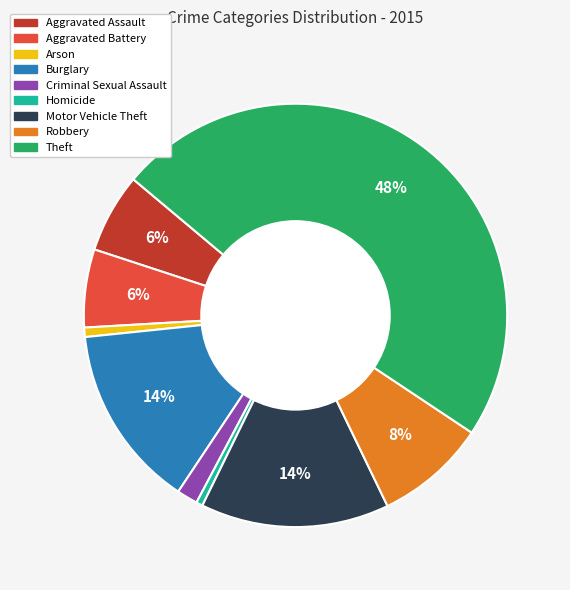

What percentage is the Arson slice, to the nearest percent?

1%